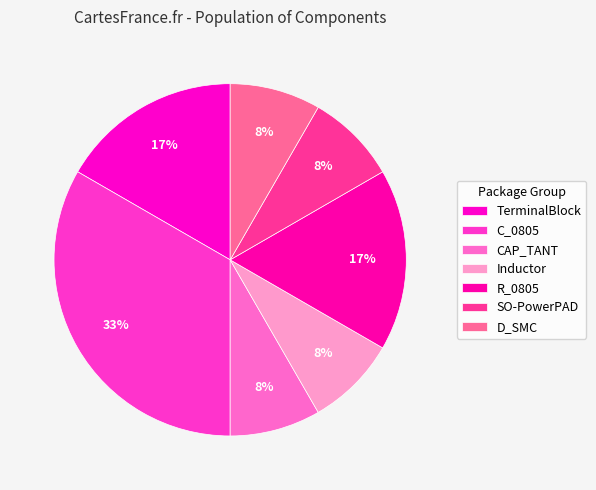

How many segments does this pie chart have?

7